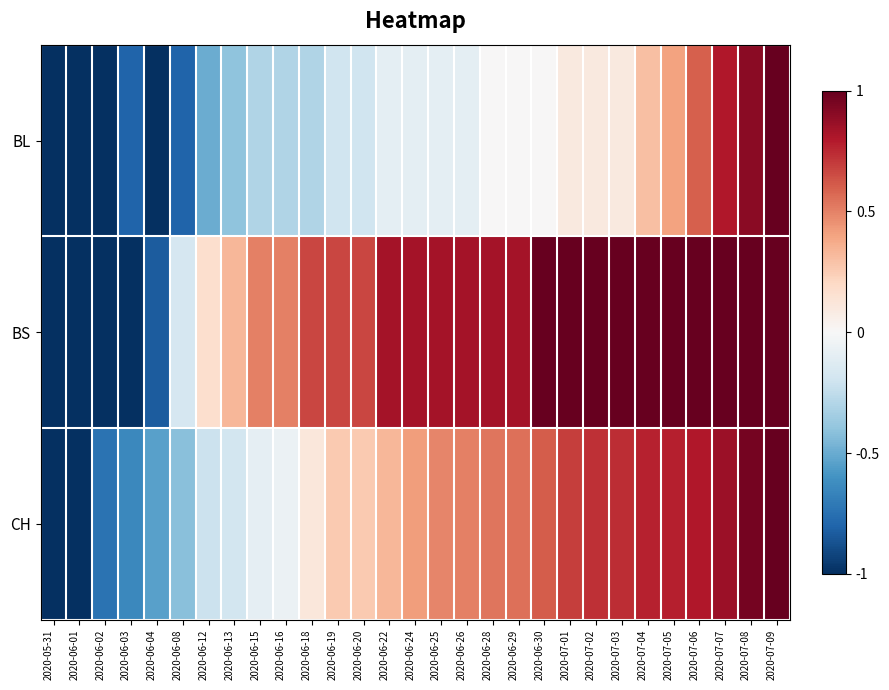

Which category has the lowest value across all series?

2020-05-31